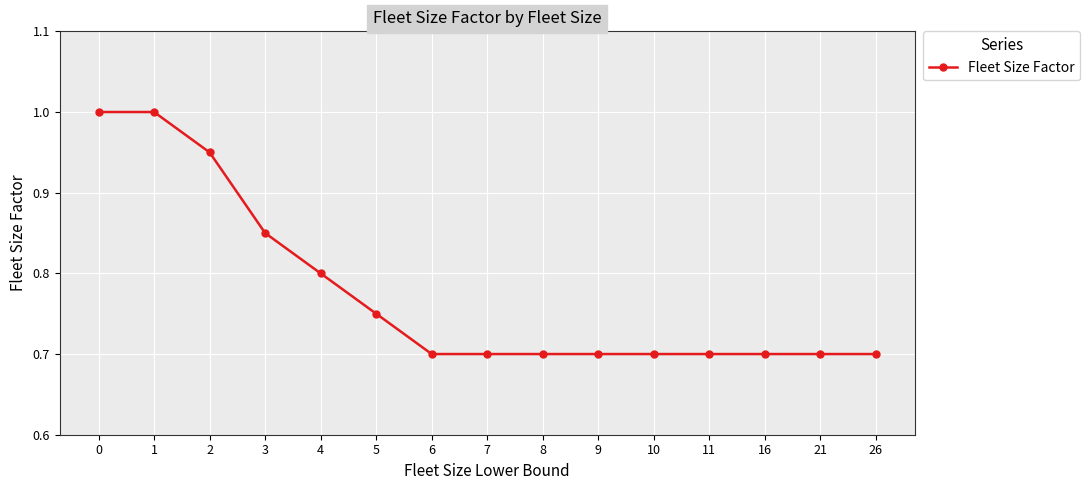

How many values are between 0 and 1?

15